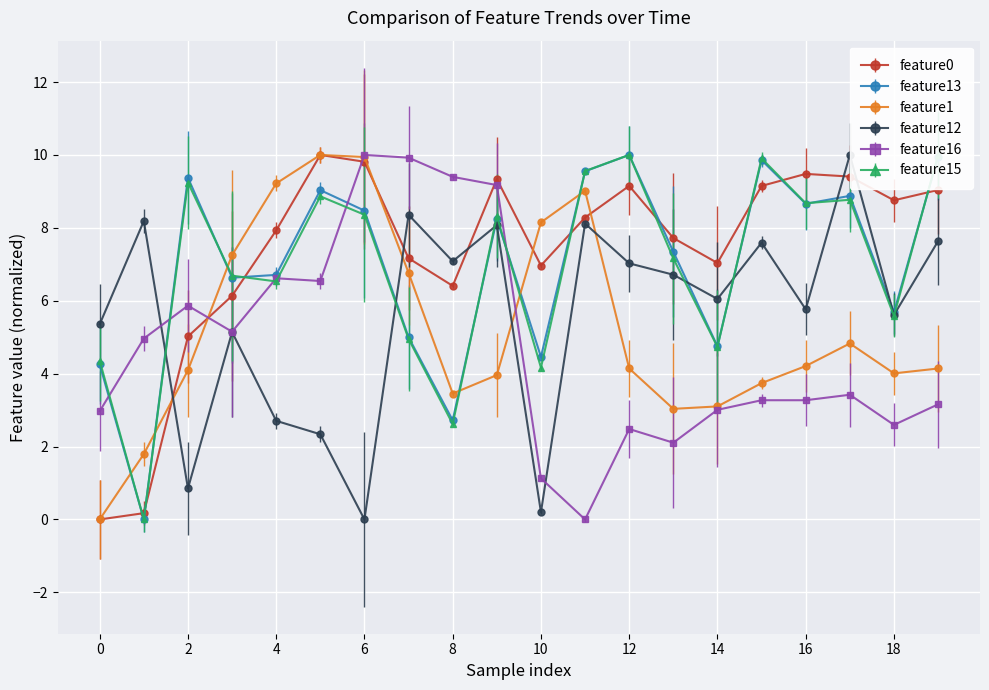

Reading left to right, extract all data points from this chart.

feature0: 0=0.0	1=0.2	2=5.0	3=6.1	4=7.9	5=10.0	6=9.8	7=7.2	8=6.4	9=9.3	10=7.0	11=8.3	12=9.2	13=7.7	14=7.0	15=9.1	16=9.5	17=9.4	18=8.8	19=9.0
feature13: 0=4.3	1=0.0	2=9.4	3=6.6	4=6.7	5=9.0	6=8.5	7=5.0	8=2.7	9=8.2	10=4.5	11=9.6	12=10.0	13=7.3	14=4.8	15=9.9	16=8.7	17=8.9	18=5.7	19=10.0
feature1: 0=0.0	1=1.8	2=4.1	3=7.3	4=9.2	5=10.0	6=9.9	7=6.8	8=3.5	9=4.0	10=8.1	11=9.0	12=4.1	13=3.0	14=3.1	15=3.7	16=4.2	17=4.8	18=4.0	19=4.1
feature12: 0=5.4	1=8.2	2=0.8	3=5.1	4=2.7	5=2.3	6=0.0	7=8.4	8=7.1	9=8.1	10=0.2	11=8.1	12=7.0	13=6.7	14=6.0	15=7.6	16=5.8	17=10.0	18=5.6	19=7.6
feature16: 0=3.0	1=5.0	2=5.9	3=5.2	4=6.6	5=6.5	6=10.0	7=9.9	8=9.4	9=9.2	10=1.1	11=0.0	12=2.5	13=2.1	14=3.0	15=3.3	16=3.3	17=3.4	18=2.6	19=3.2
feature15: 0=4.4	1=0.0	2=9.2	3=6.7	4=6.5	5=8.9	6=8.4	7=5.0	8=2.6	9=8.3	10=4.2	11=9.6	12=10.0	13=7.2	14=4.7	15=9.9	16=8.7	17=8.8	18=5.6	19=10.0